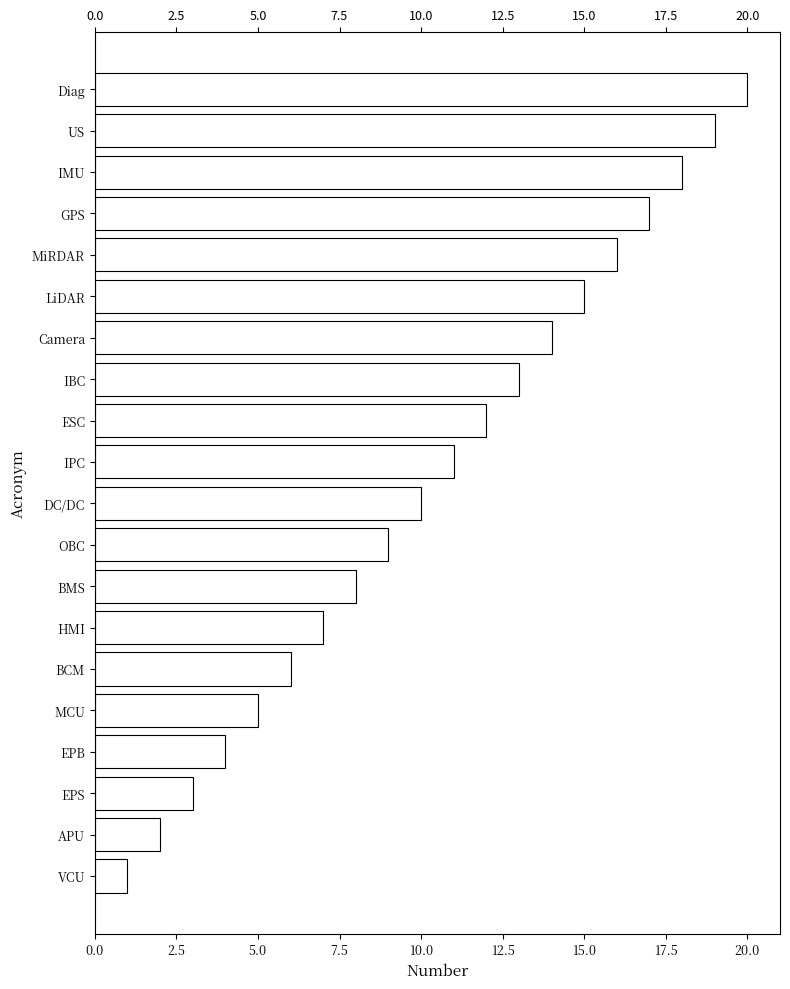

What is the difference between the maximum and minimum values?

19